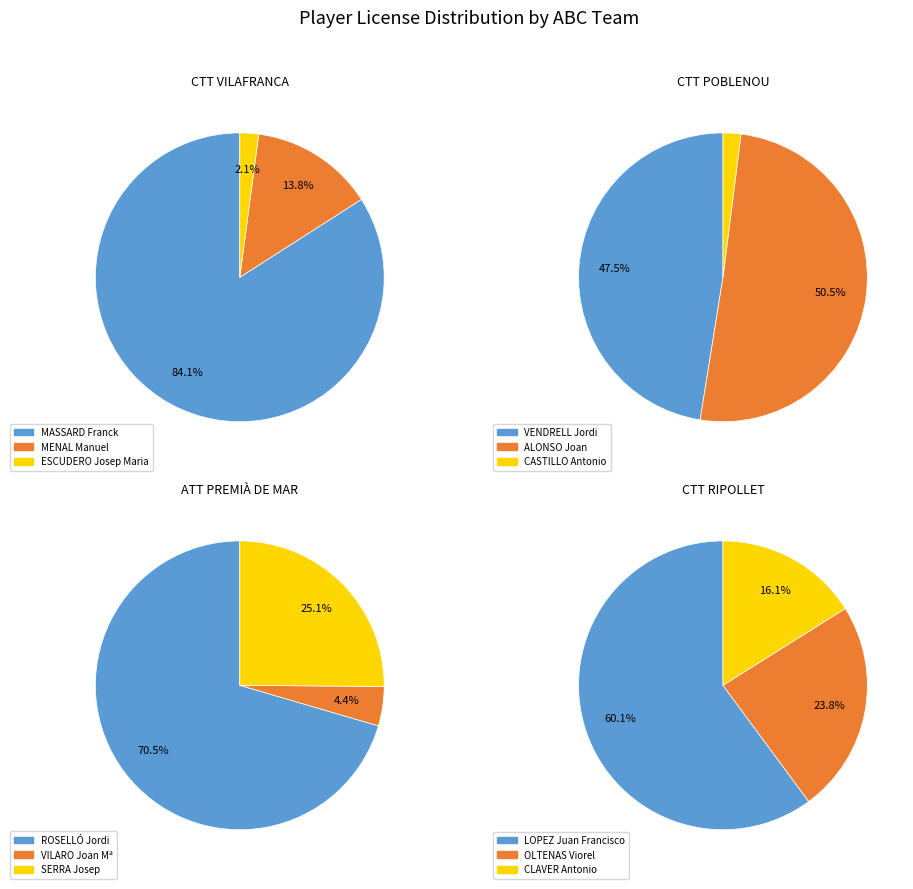

Is it true that ATT PREMIÀ DE MAR is 25% of the pie?

True